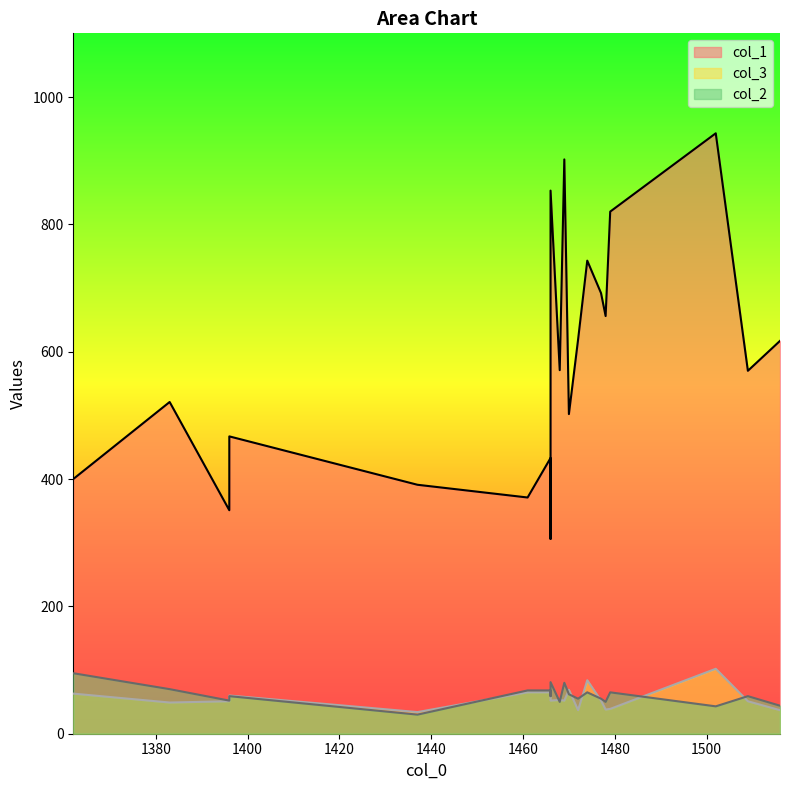

Which series has the largest range (max minus min)?

col_1